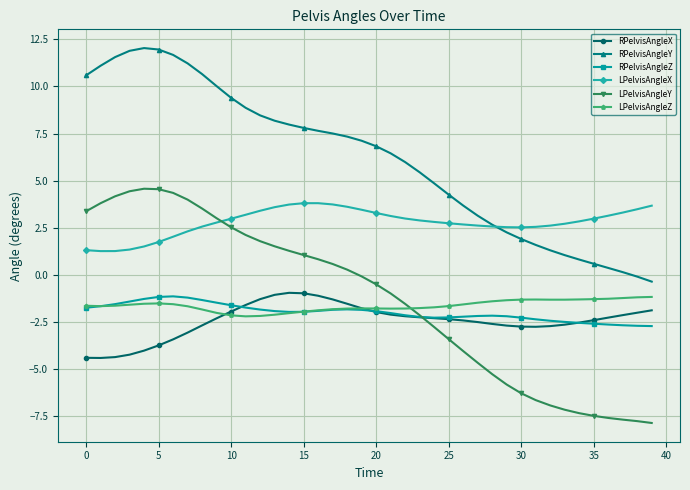

True or false: LPelvisAngleZ has more than 1 points higher than both neighbors.

True